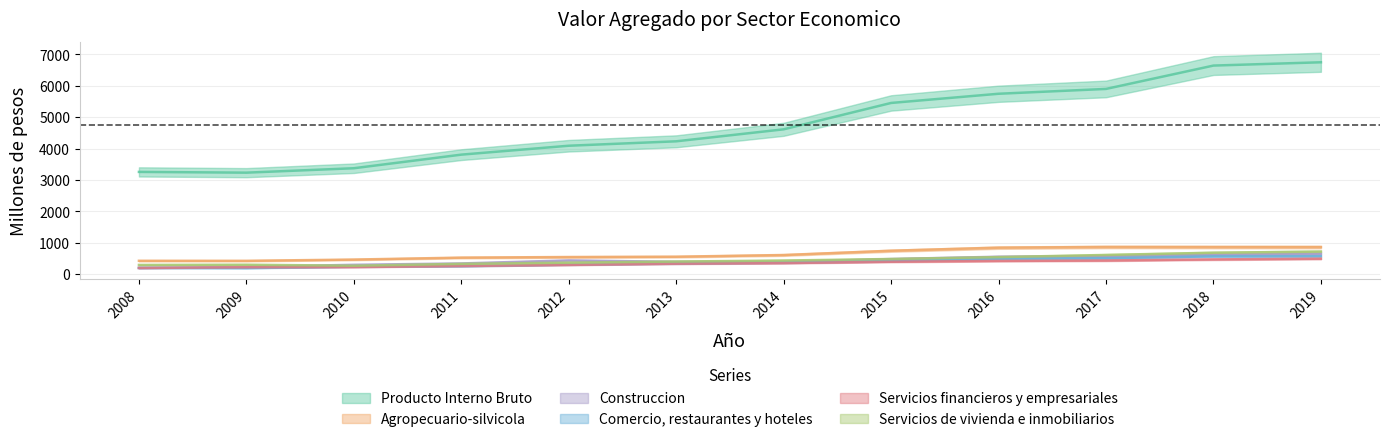

True or false: Producto Interno Bruto has a value of 6645 at 2018.

True